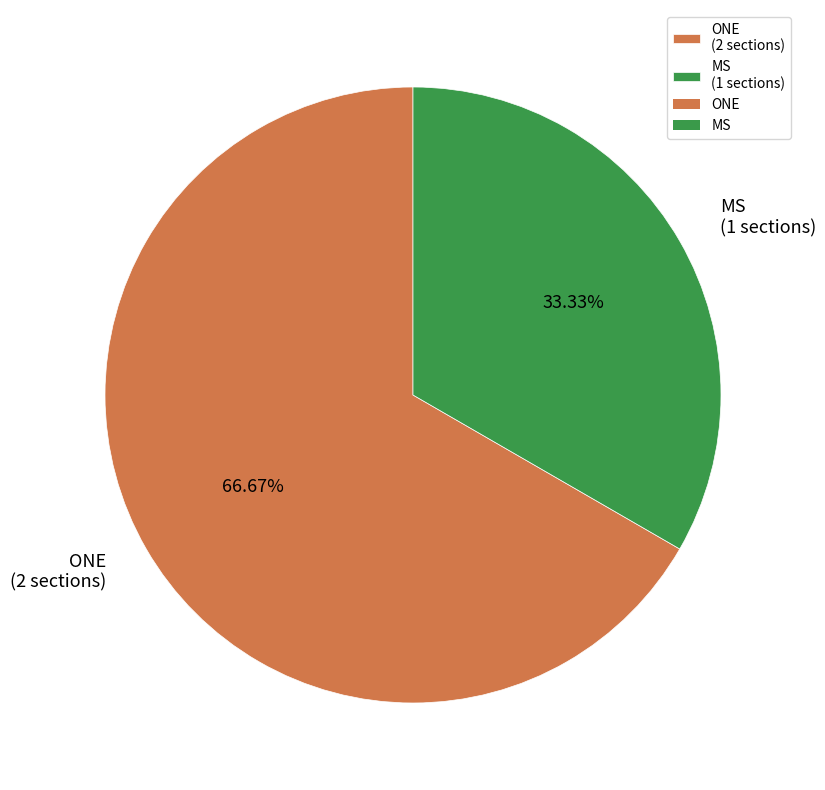

The MS slice represents 24% of the pie. True or false?

False